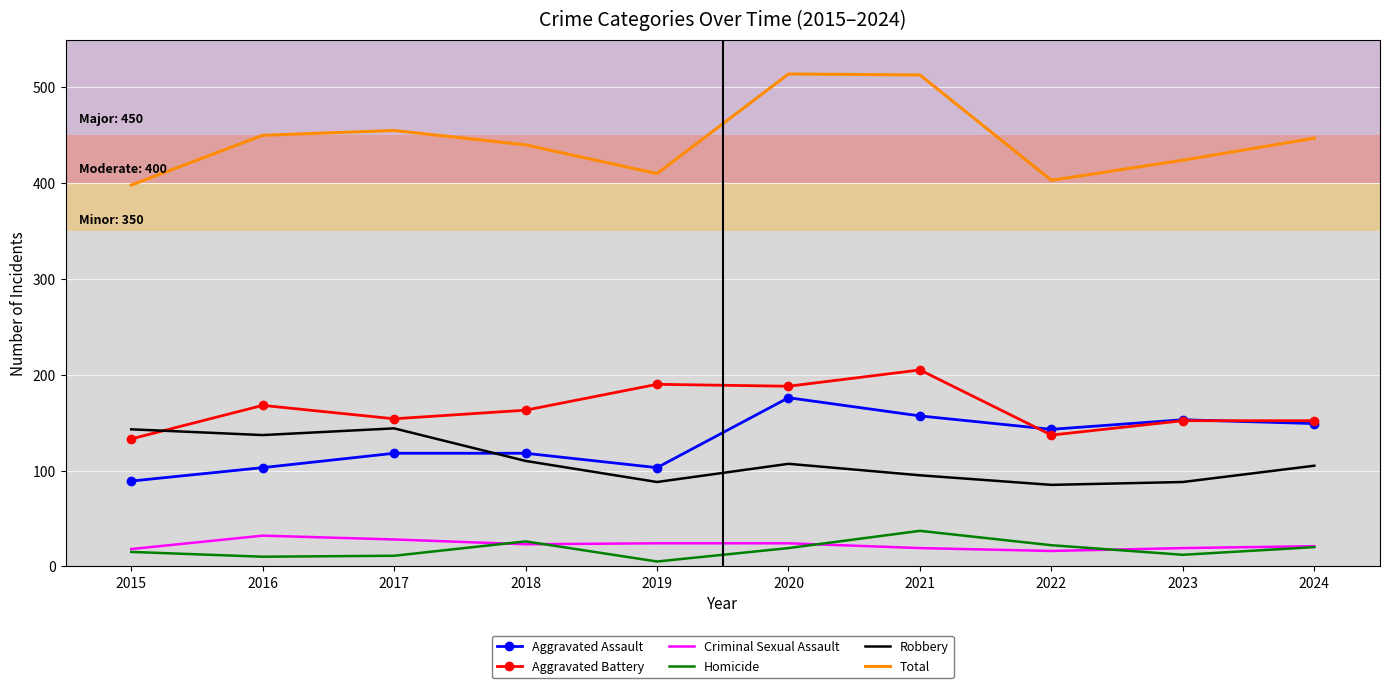

True or false: Aggravated Assault and Total intersect in this chart.

False